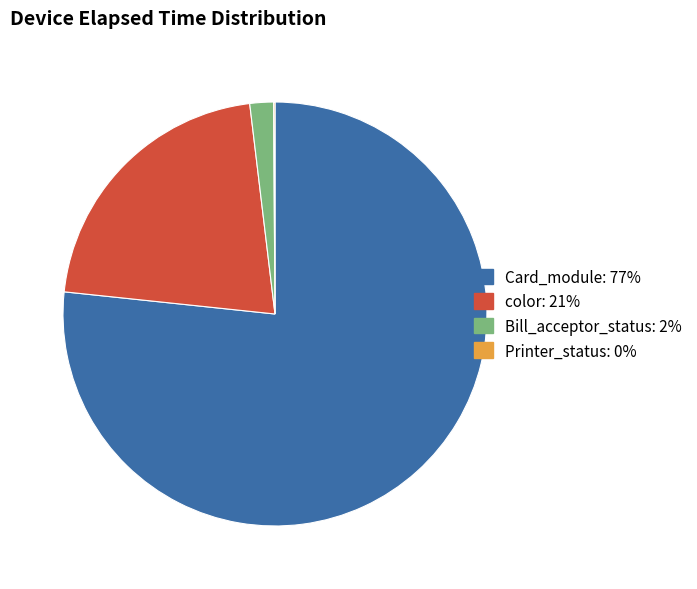

Is there any slice that represents more than half of the pie?

Yes